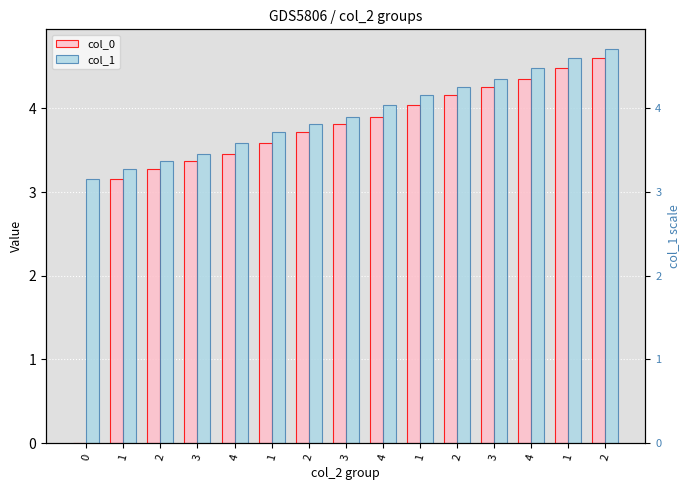

What is the difference between the maximum and minimum values in the col_0 series?

4.6